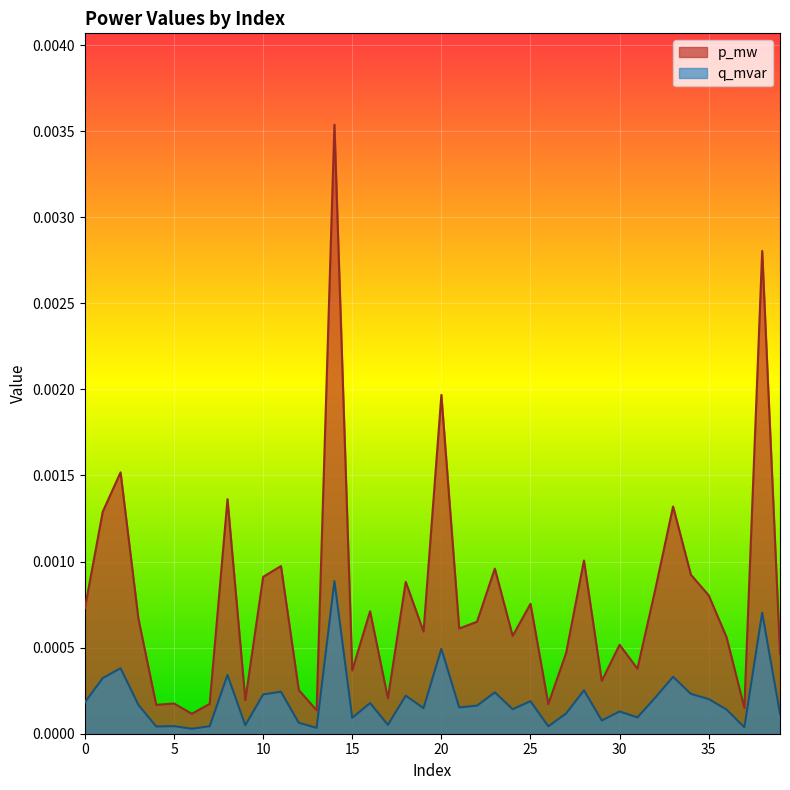

True or false: p_mw and q_mvar cross at least once.

False